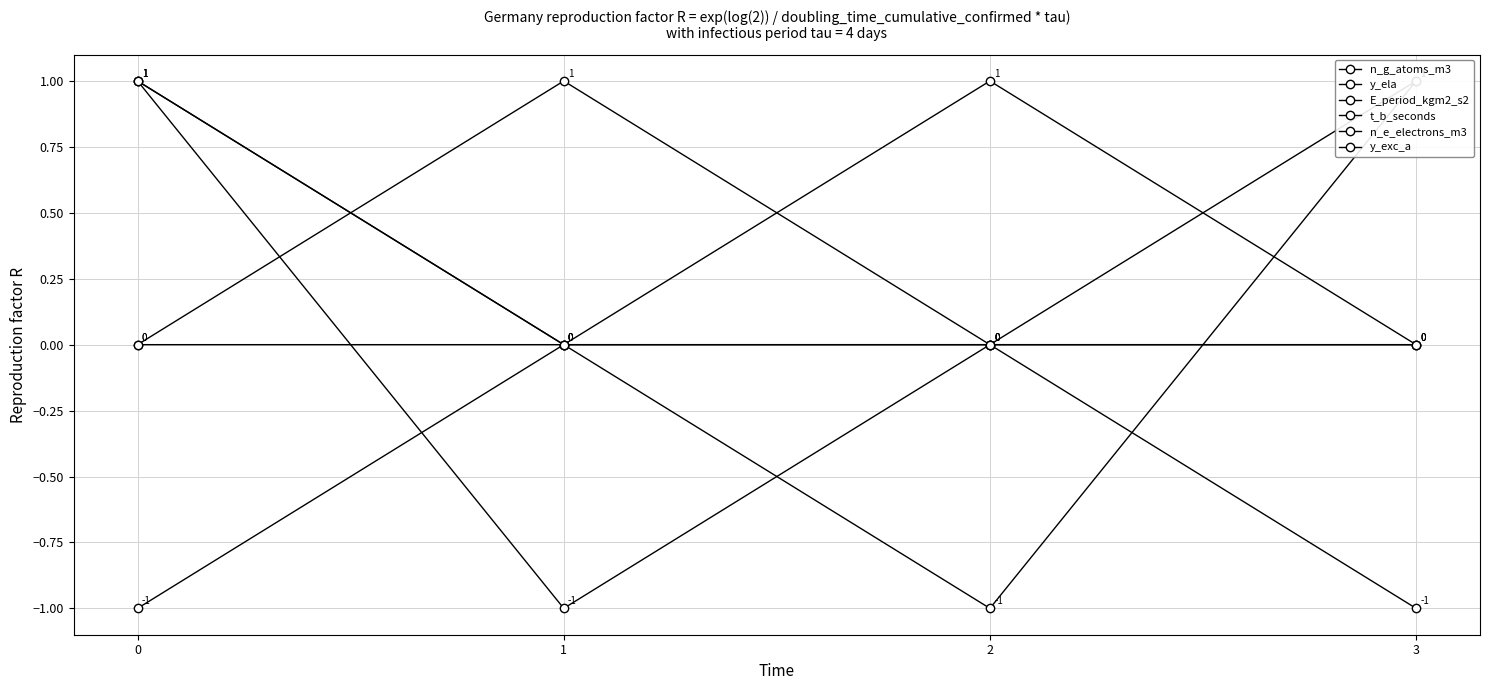

What is the approximate value of n_e_electrons_m3 at 1?

1